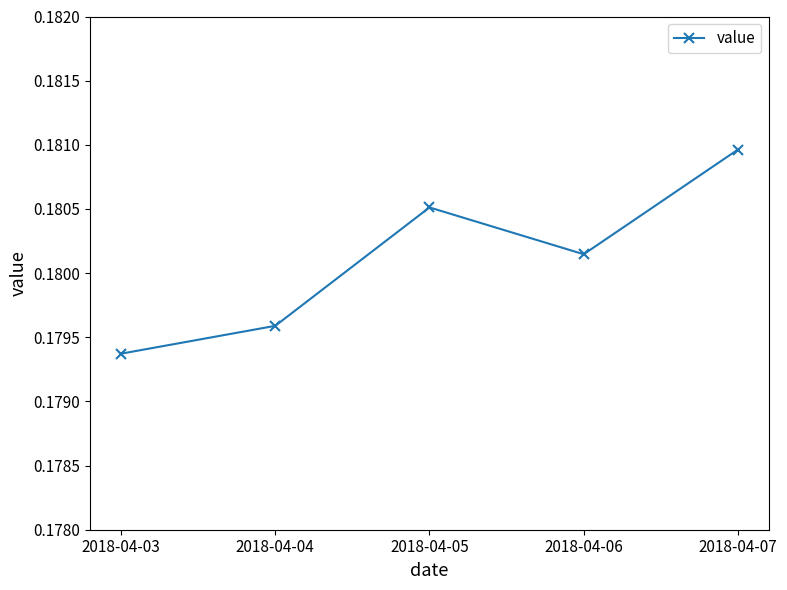

The chart shows a value of 0.3 at 2018-04-05. True or false?

False